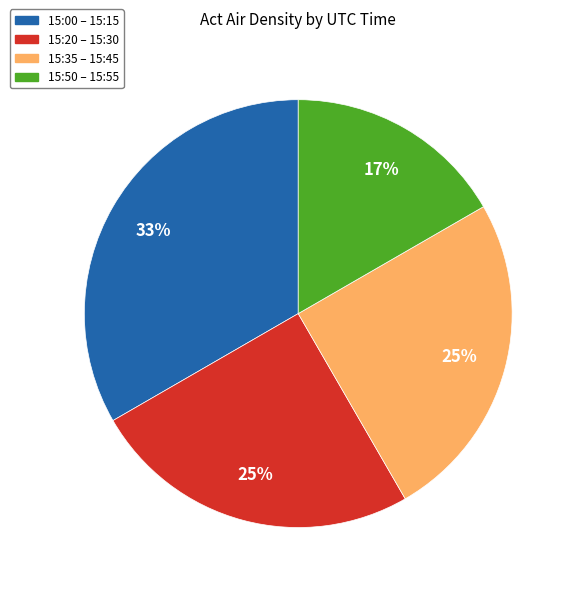

Does any single category account for the majority?

No